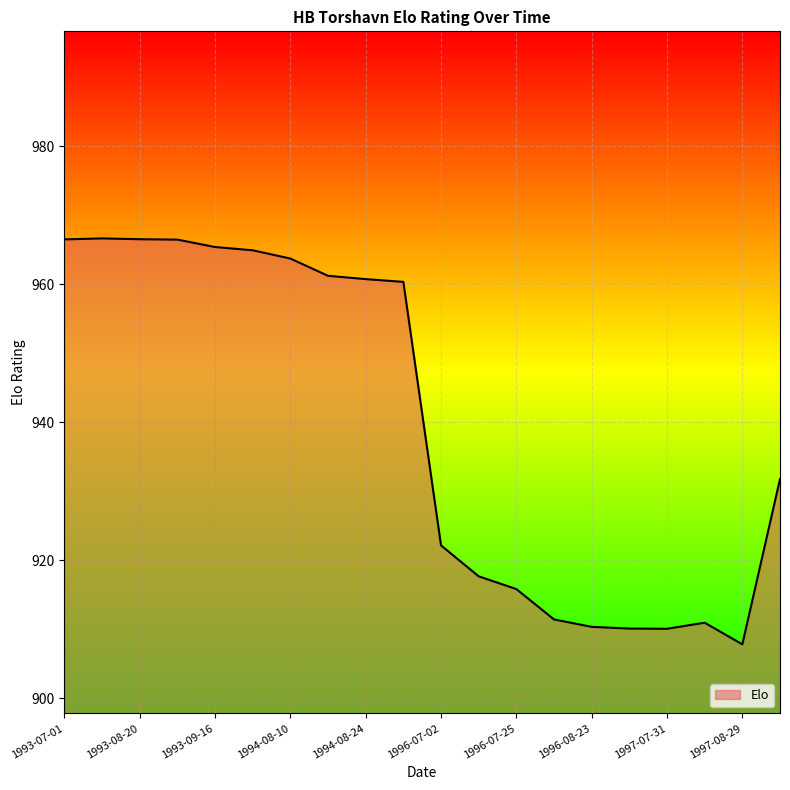

What is the difference between the maximum and minimum values?

58.8